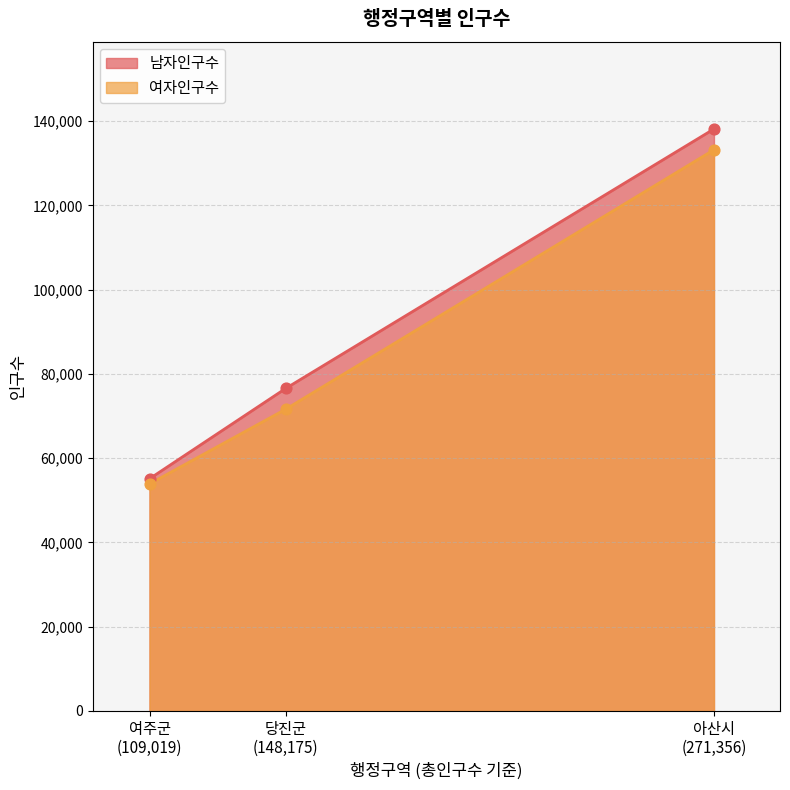

Which series has the widest spread of Y values?

남자인구수